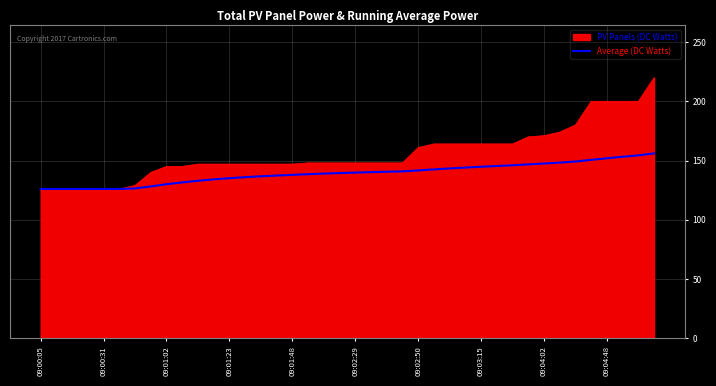

Which series has the largest range (max minus min)?

PV Panels (DC Watts)